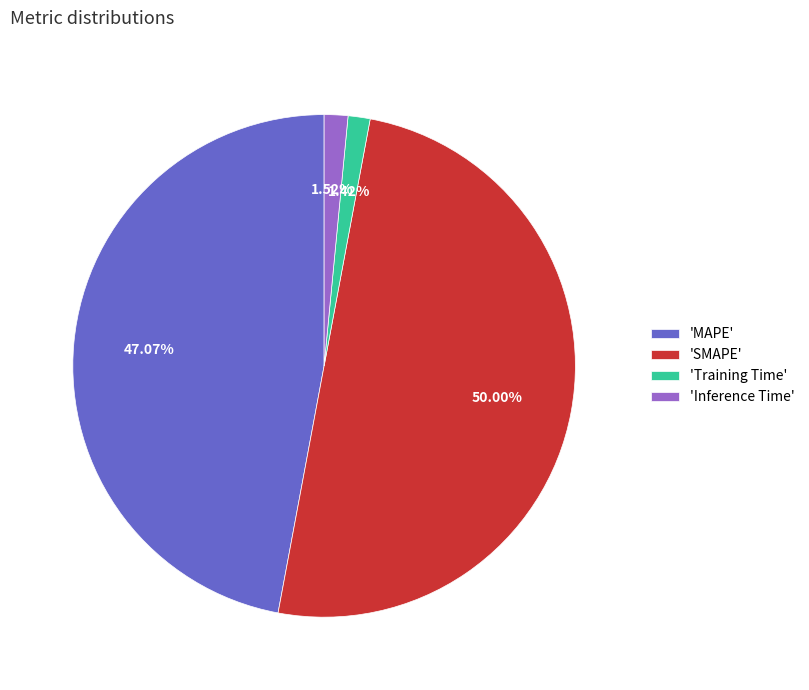

Combined, do 'SMAPE' and 'Training Time' account for over 50%?

Yes